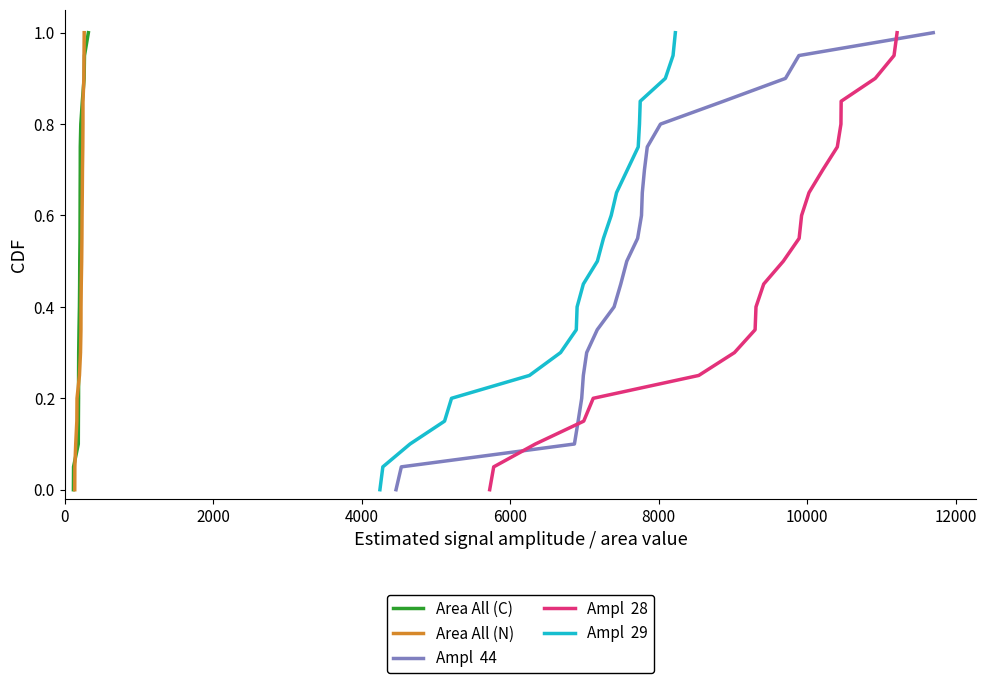

What is the highest value of the Area All (C) series?

1.0